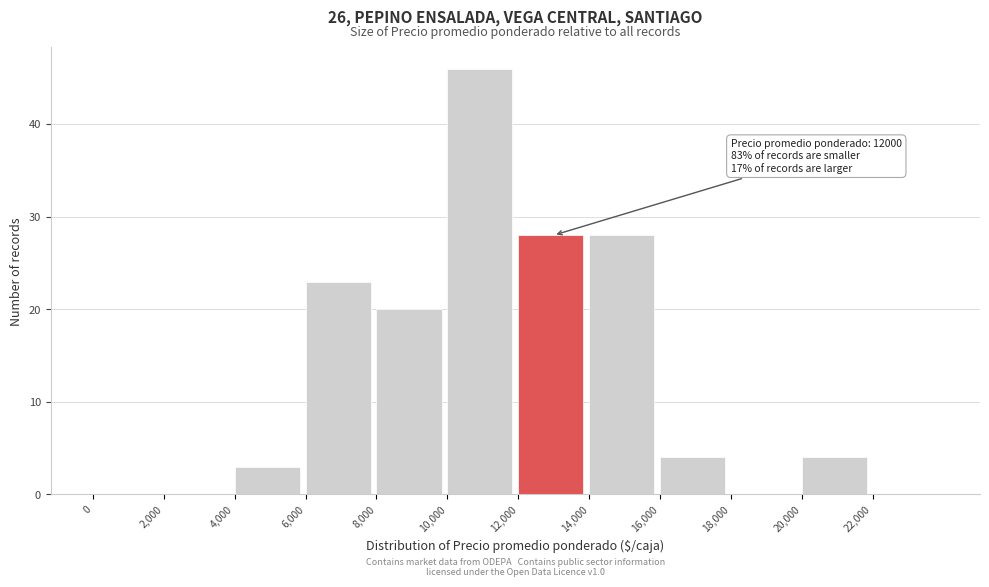

Which range on the x-axis has the tallest bar?

10000 to 12000